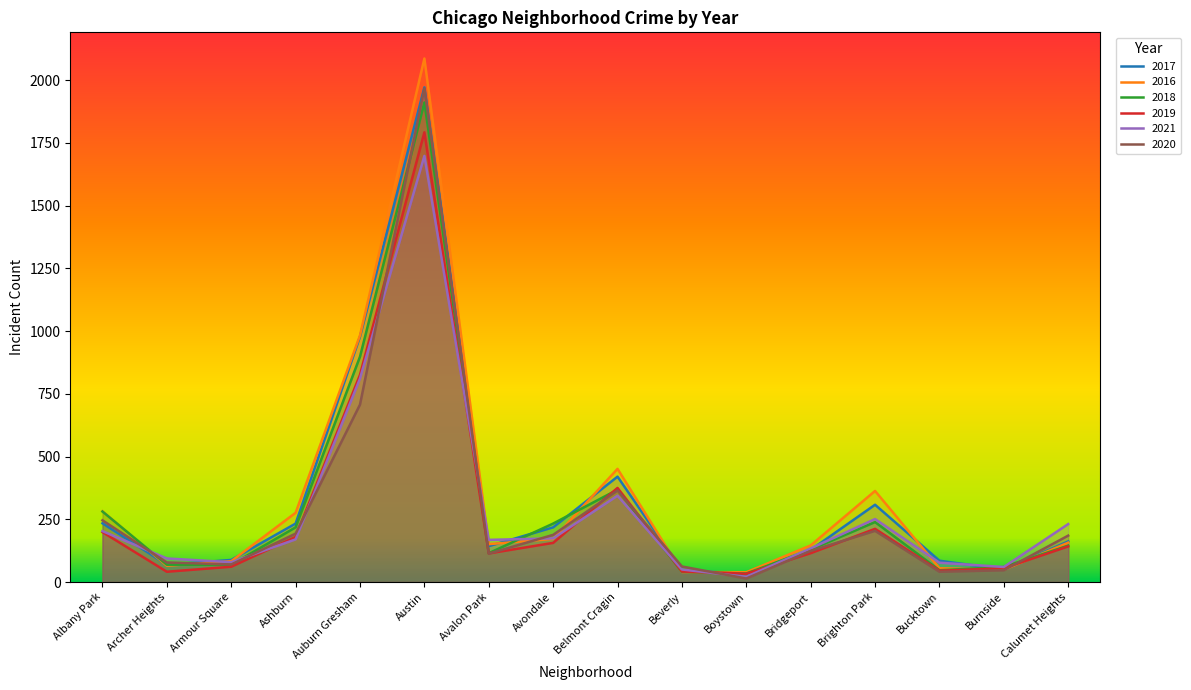

Where does the 2019 series first go above 142?

Albany Park